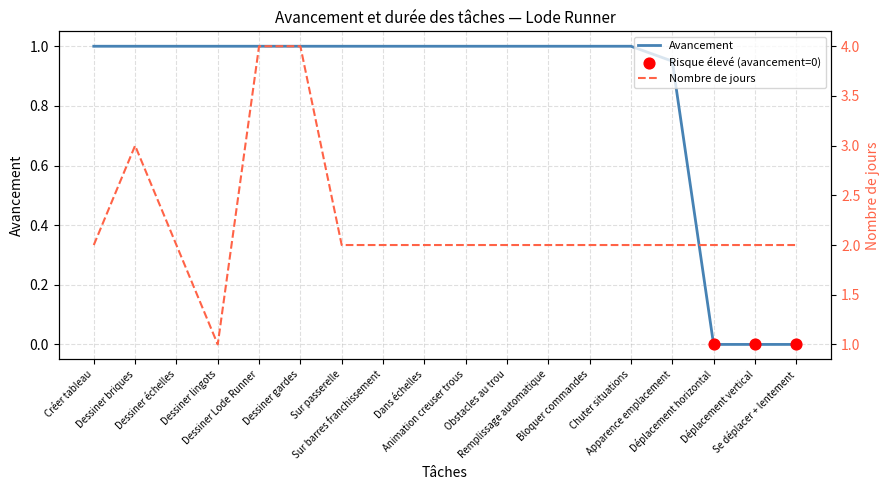

At how many categories does at least one series exceed 2?

3